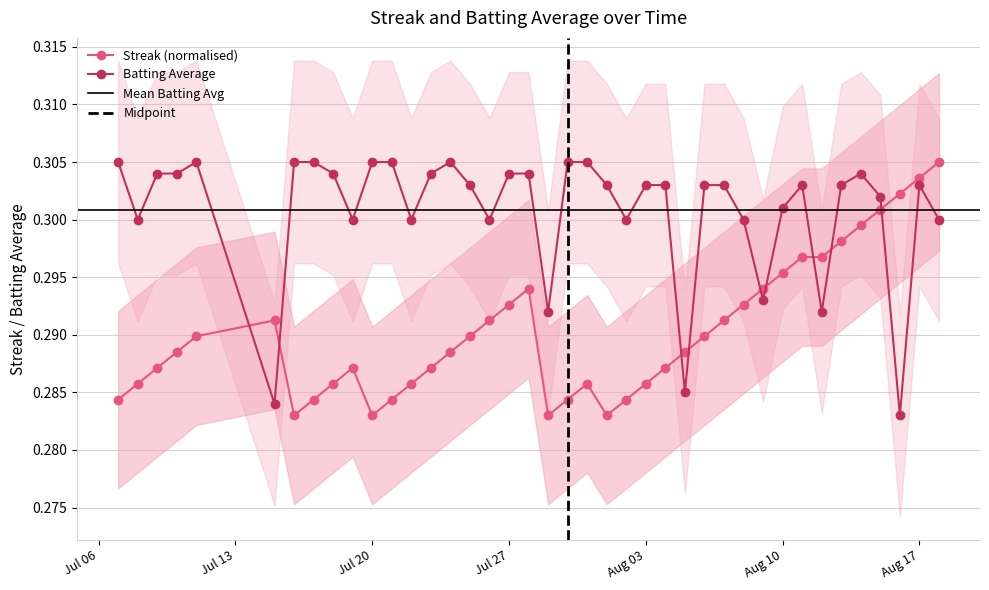

How many Streak (normalised) values are between 0 and 1?

40